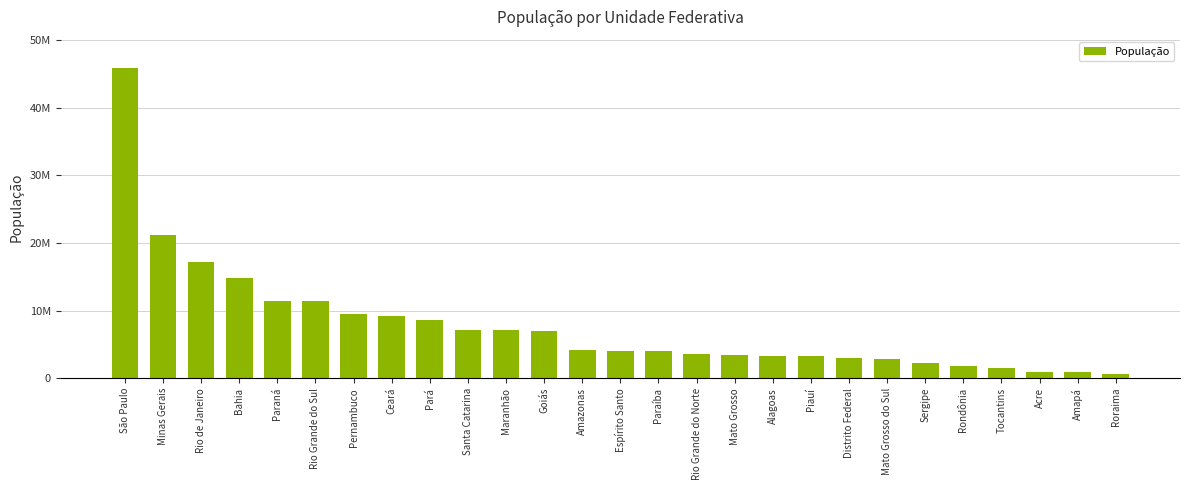

Reading left to right, what are all the values shown in this chart?

São Paulo=45919049	Minas Gerais=21168791	Rio de Janeiro=17264943	Bahia=14873064	Paraná=11433957	Rio Grande do Sul=11377239	Pernambuco=9557071	Ceará=9132078	Pará=8602865	Santa Catarina=7164788	Maranhão=7075181	Goiás=7018354	Amazonas=4144597	Espírito Santo=4018650	Paraíba=4018127	Rio Grande do Norte=3506853	Mato Grosso=3484466	Alagoas=3337357	Piauí=3273227	Distrito Federal=3015268	Mato Grosso do Sul=2778986	Sergipe=2298696	Rondônia=1777225	Tocantins=1572866	Acre=881935	Amapá=845731	Roraima=605761